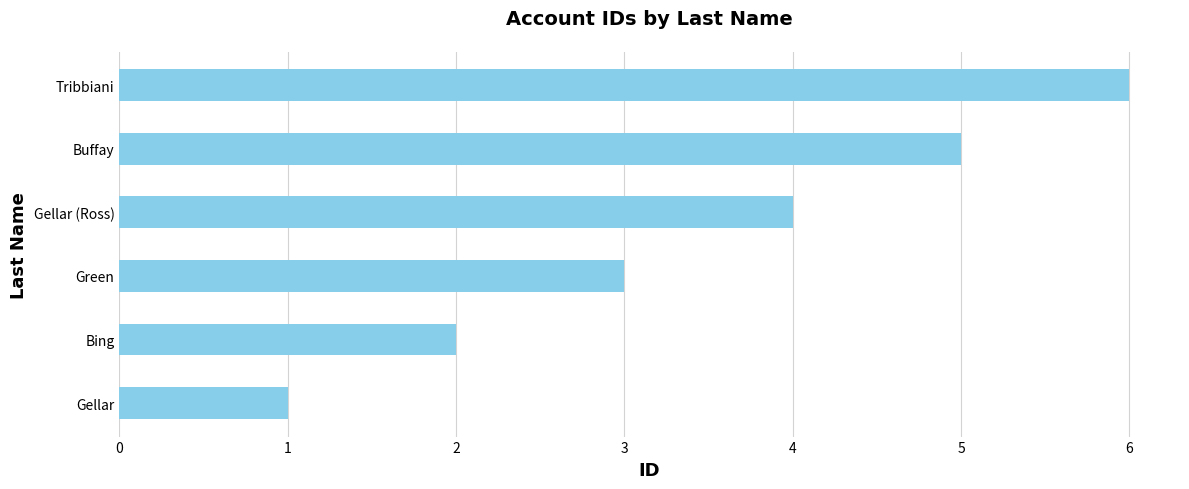

What is the change in value from Gellar to Buffay?

+4